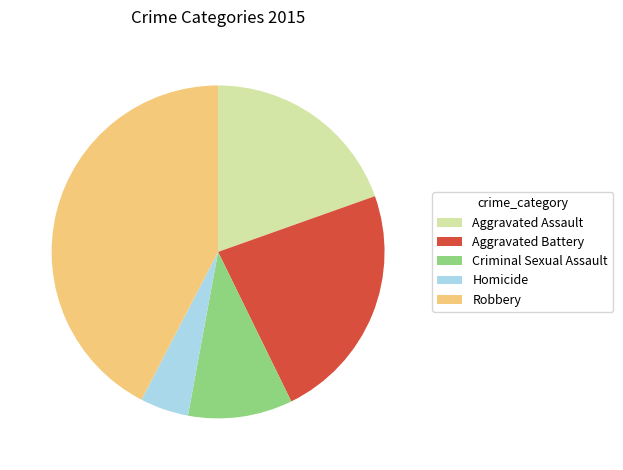

Which slice is the largest?

Robbery